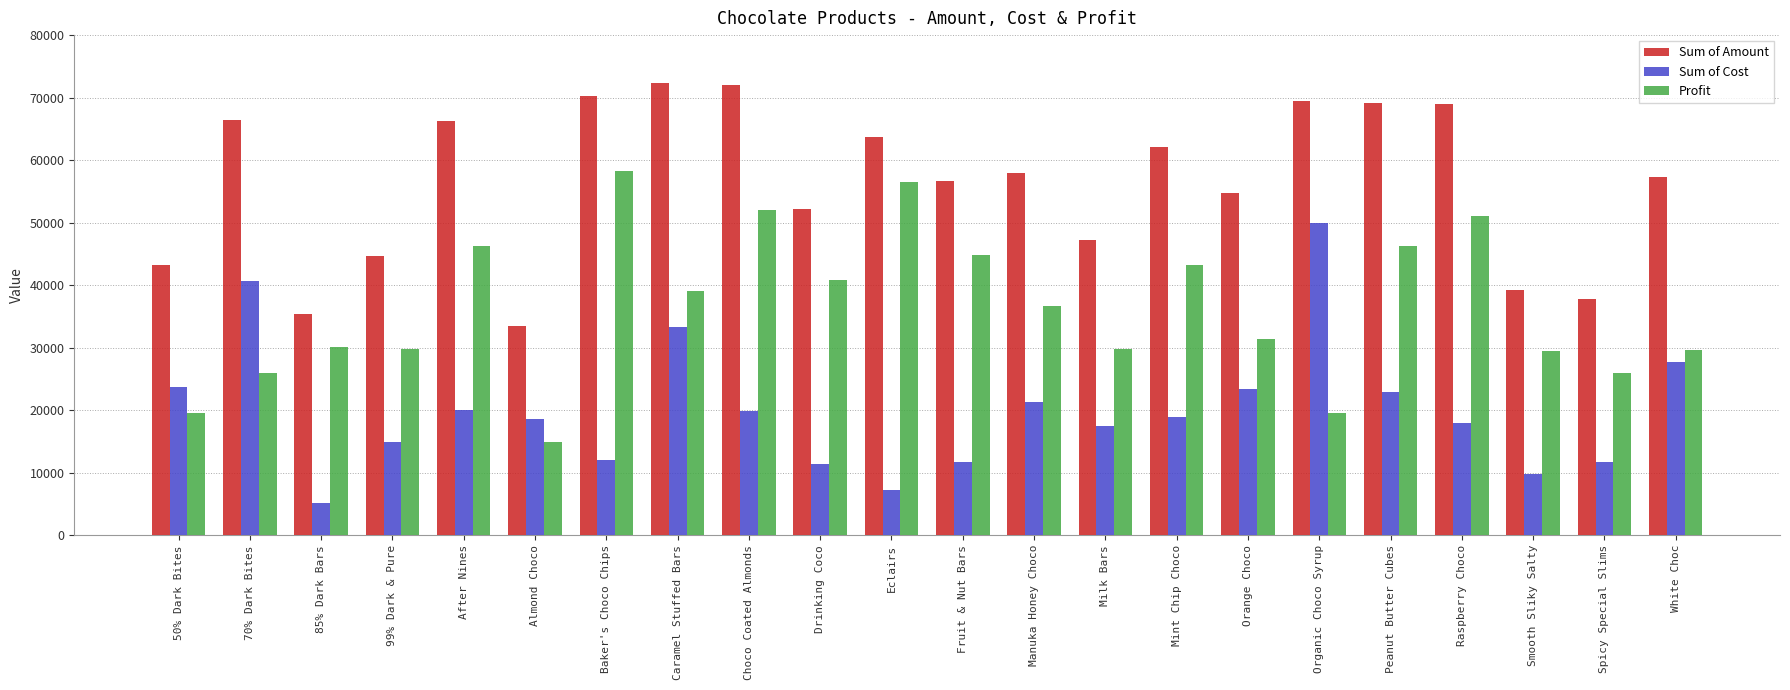

How many bars are there in each group?

3